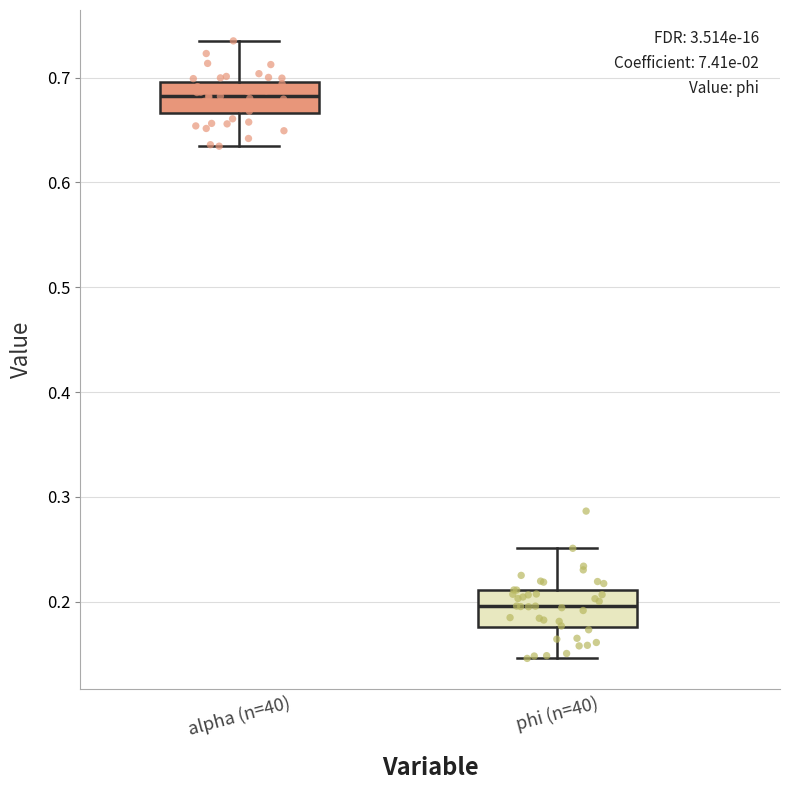

Reading left to right, transcribe this box plot: for each box, give where its median line is, the range the box spans, and where its two whiskers end, as read against the y-axis. The values are not printed on the chart, so give them approximately, as read against the axis.

alpha (n=40): median 0.68, box 0.67 to 0.70, whiskers 0.63 to 0.73
phi (n=40): median 0.20, box 0.18 to 0.21, whiskers 0.15 to 0.25